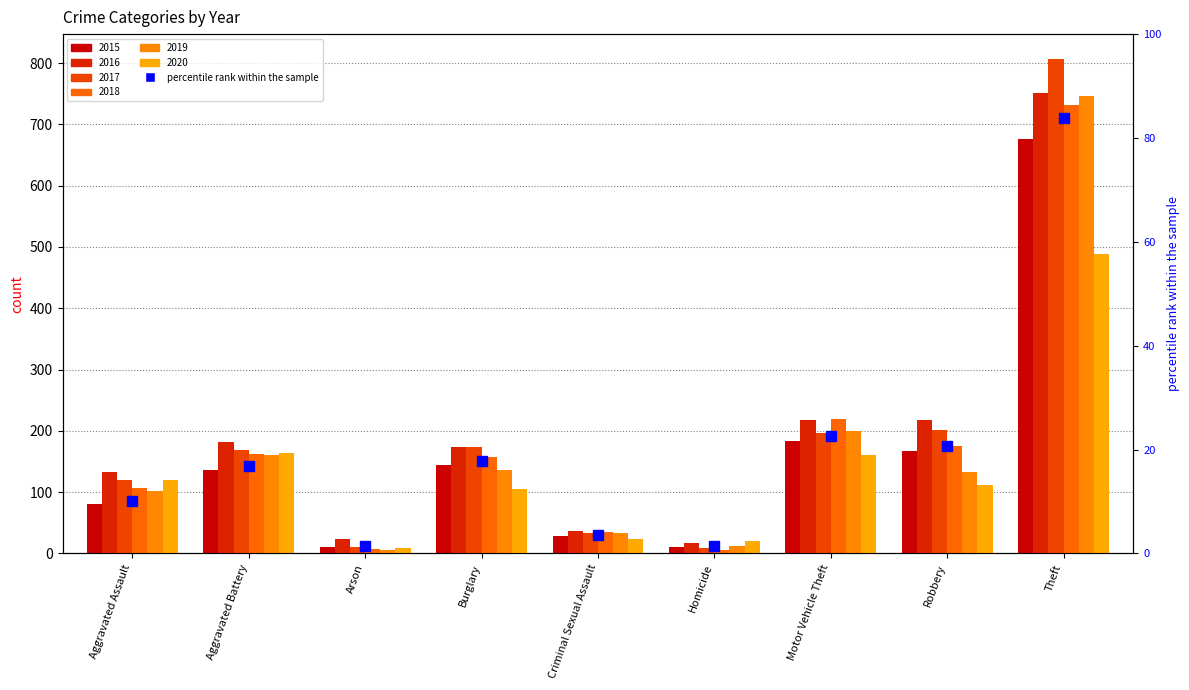

The chart shows a value of 25.2 at Aggravated Battery. True or false?

False